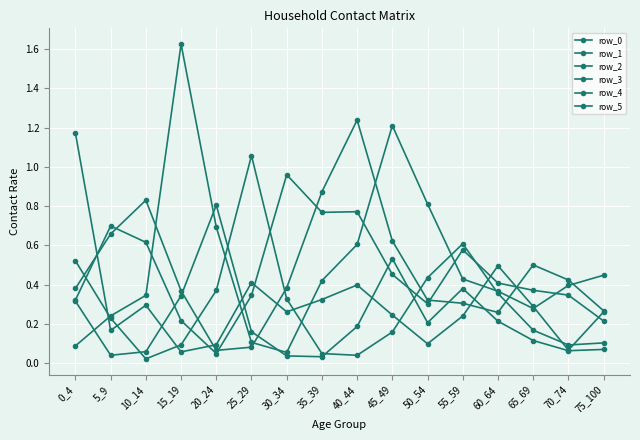

Count the number of data series in this chart.

6